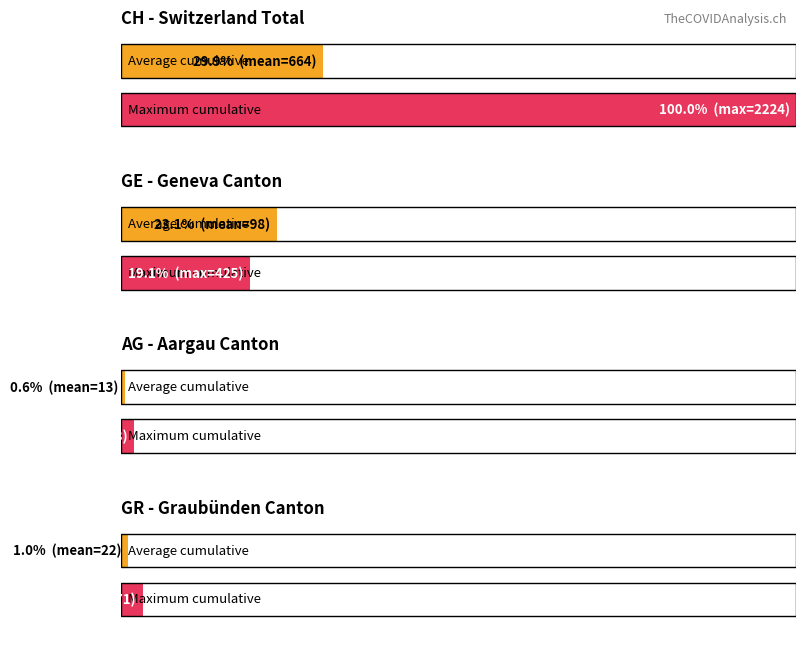

What is the value of the GE bar at the 4th from the left?

4